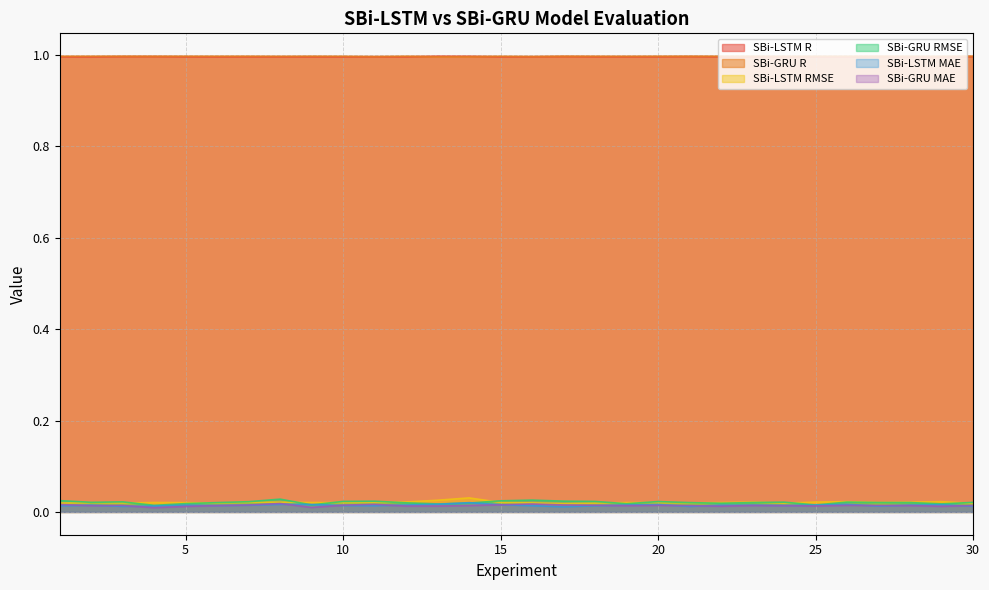

At how many categories does at least one series exceed 0?

30